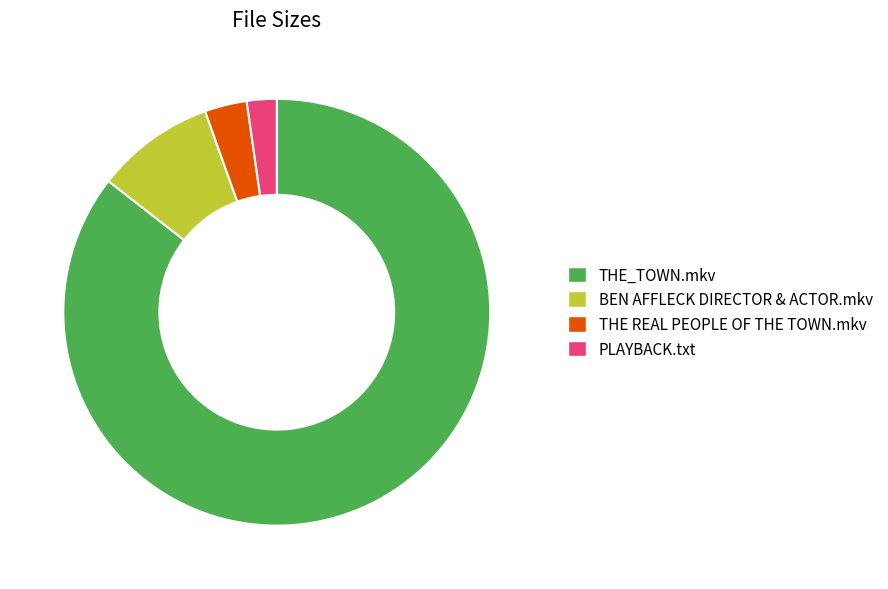

Between PLAYBACK.txt and THE_TOWN.mkv, which is larger?

THE_TOWN.mkv